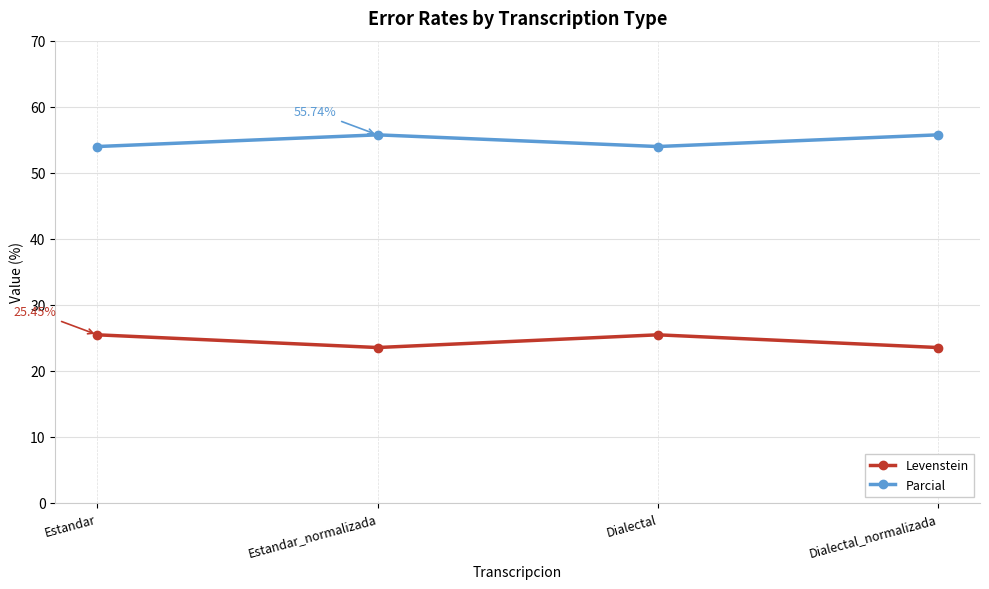

Reading left to right, list all the values displayed in this chart.

Levenstein: 25.5	23.5	25.5	23.5
Parcial: 54.0	55.7	54.0	55.7